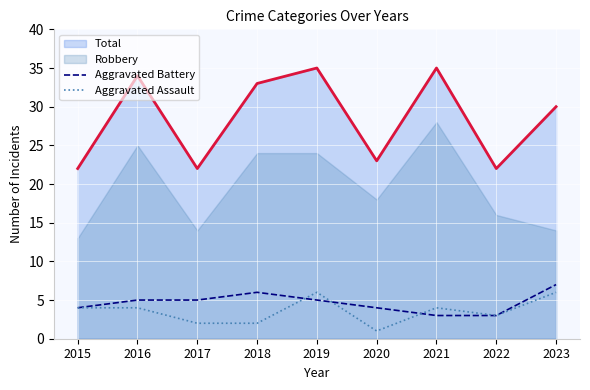

The Aggravated Assault series shows 7 at 2016. True or false?

False